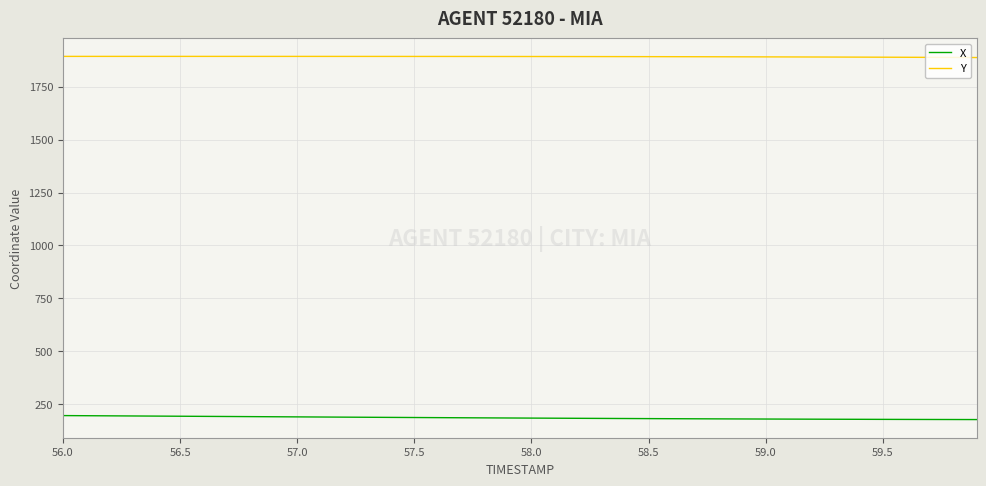

True or false: X and Y intersect in this chart.

False